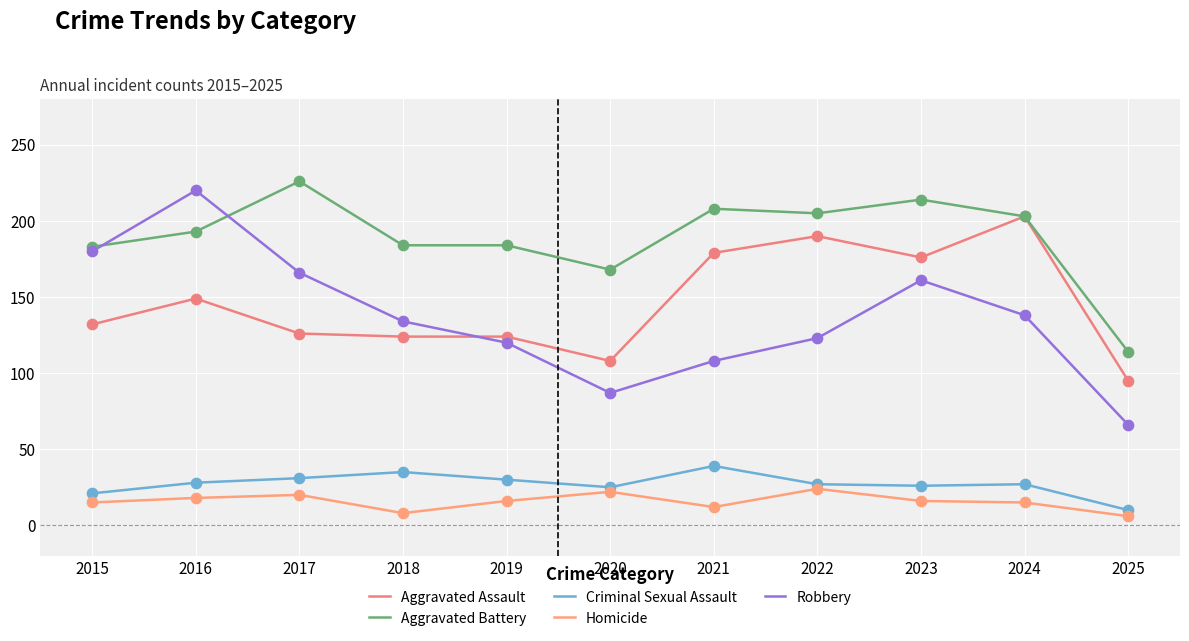

At how many categories does at least one series exceed 190?

6